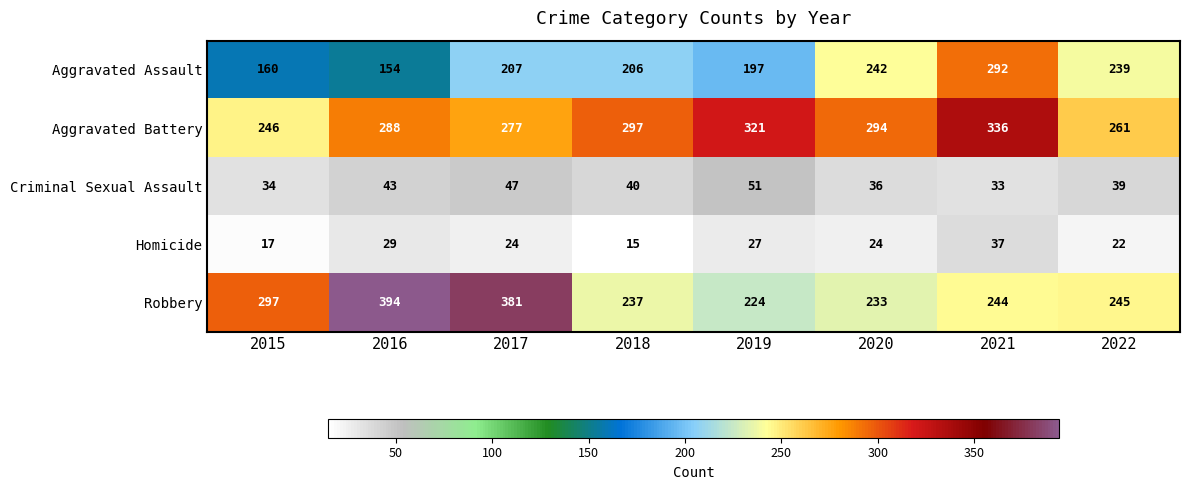

What is the difference between the maximum and second lowest values in the Aggravated Battery series?

75